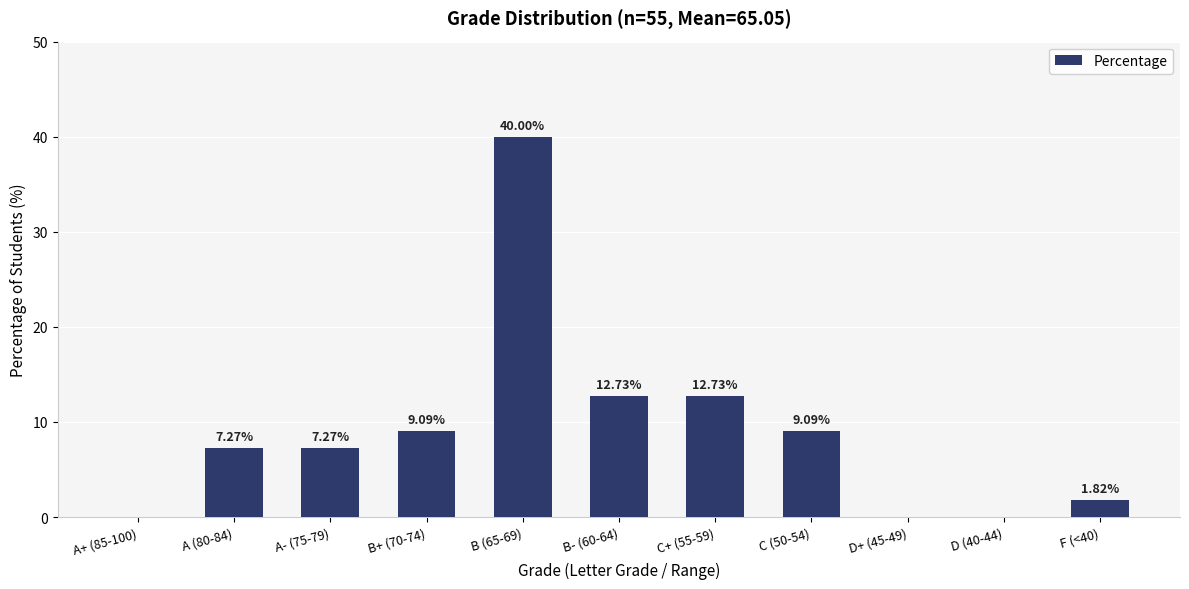

What is the sum of the values at B (65-69) and F (<40)?

41.8